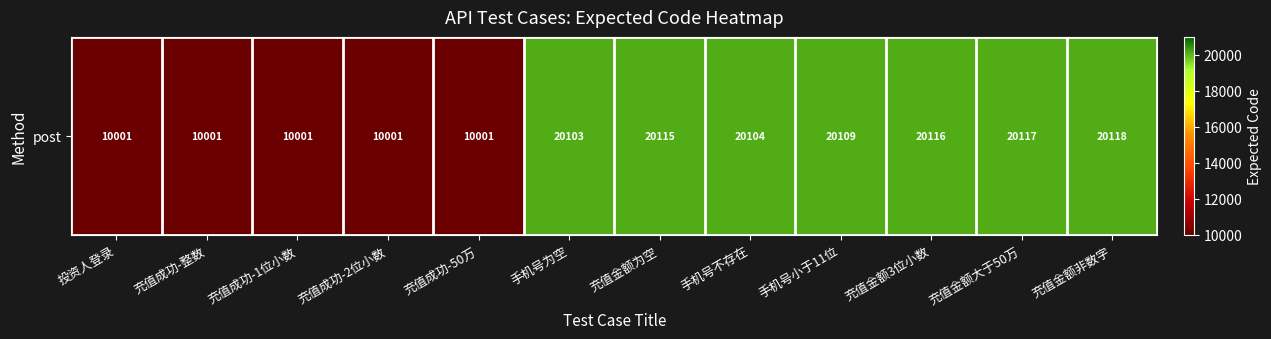

List the labels in order of value, smallest first.

投资人登录, 充值成功-整数, 充值成功-1位小数, 充值成功-2位小数, 充值成功-50万, 手机号为空, 手机号不存在, 手机号小于11位, 充值金额为空, 充值金额3位小数, 充值金额大于50万, 充值金额非数字